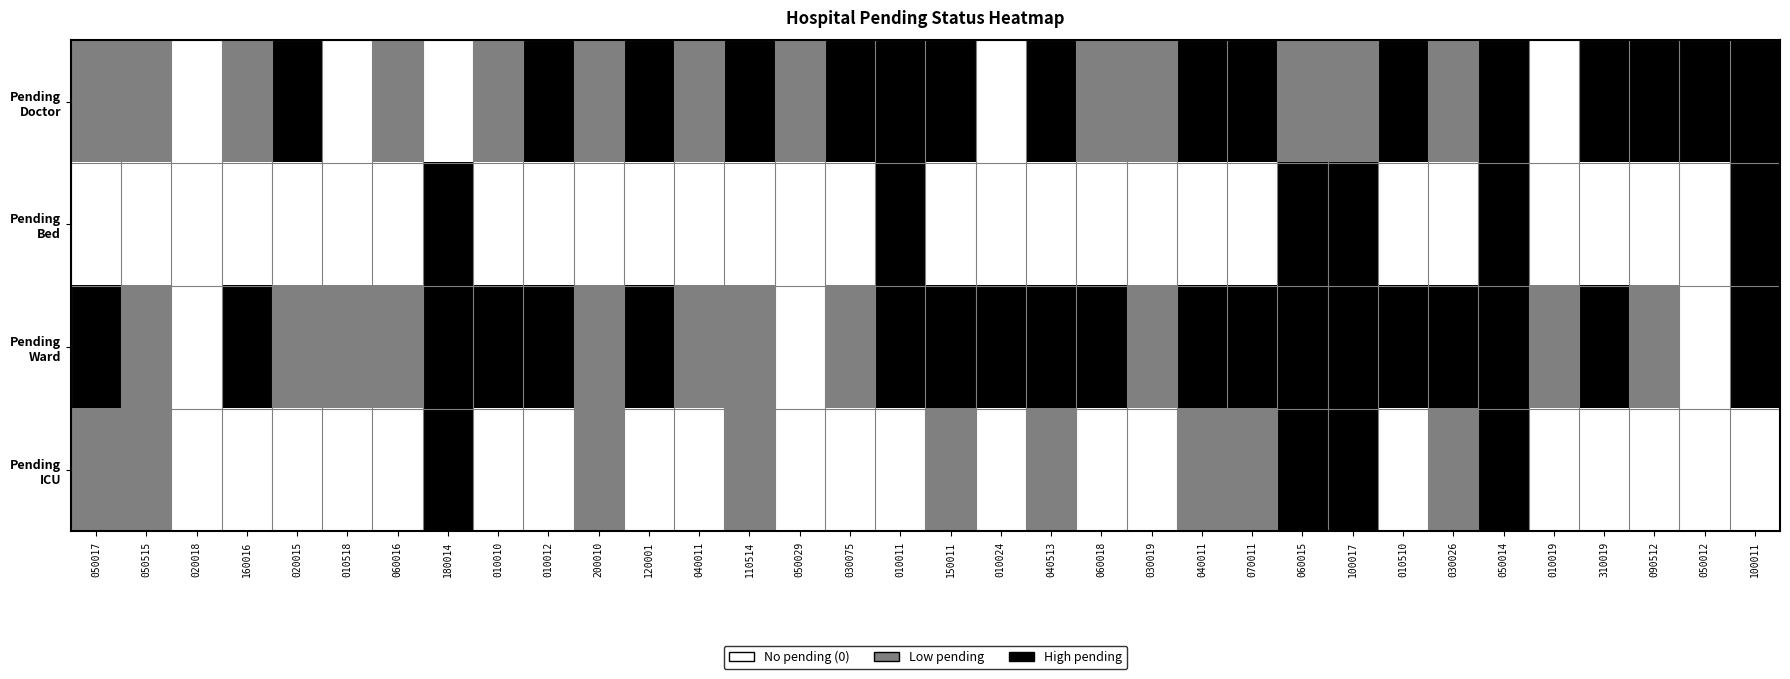

At 040513, list the series in order from smallest to largest.

Pending Bed, Pending ICU, Pending Doctor, Pending Ward